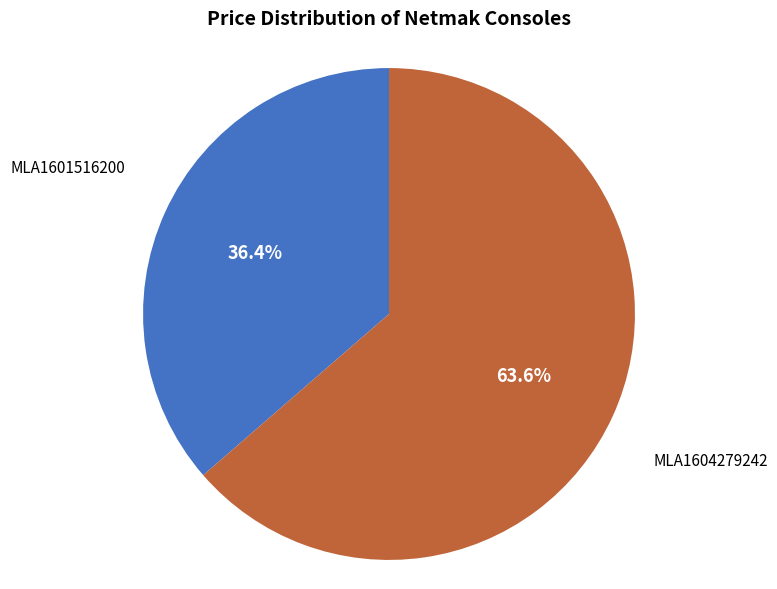

What percentage is NOT represented by MLA1601516200?

63.6%